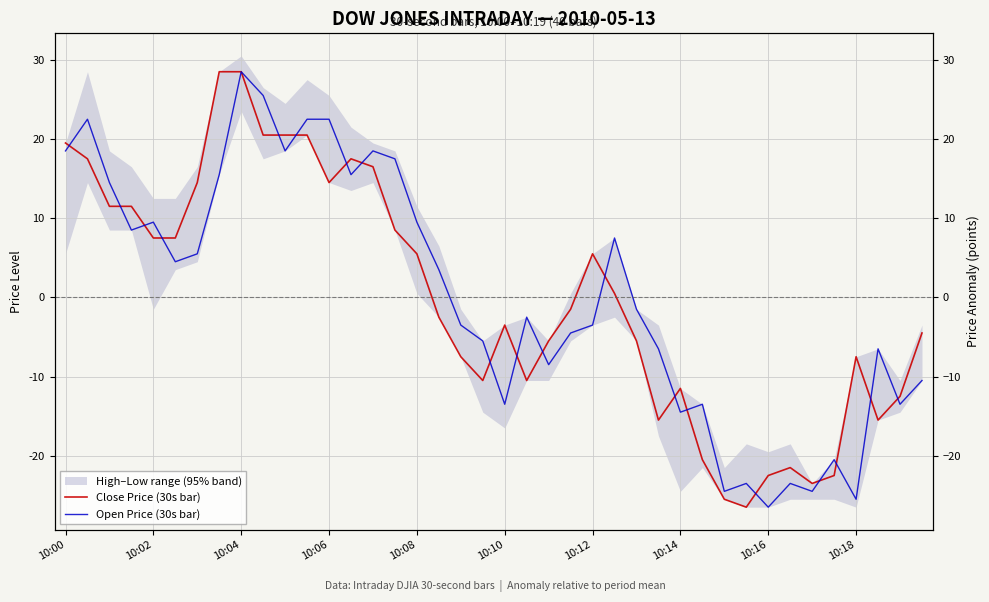

True or false: Open Price (30s bar) and Close Price (30s bar) cross at least once.

True